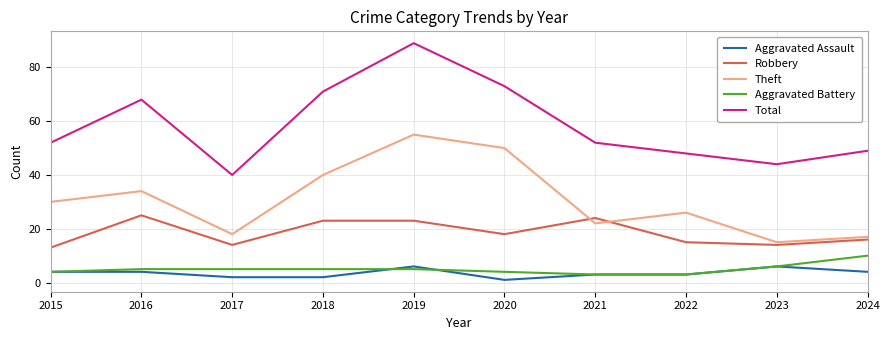

What is the highest value of the Robbery series?

25